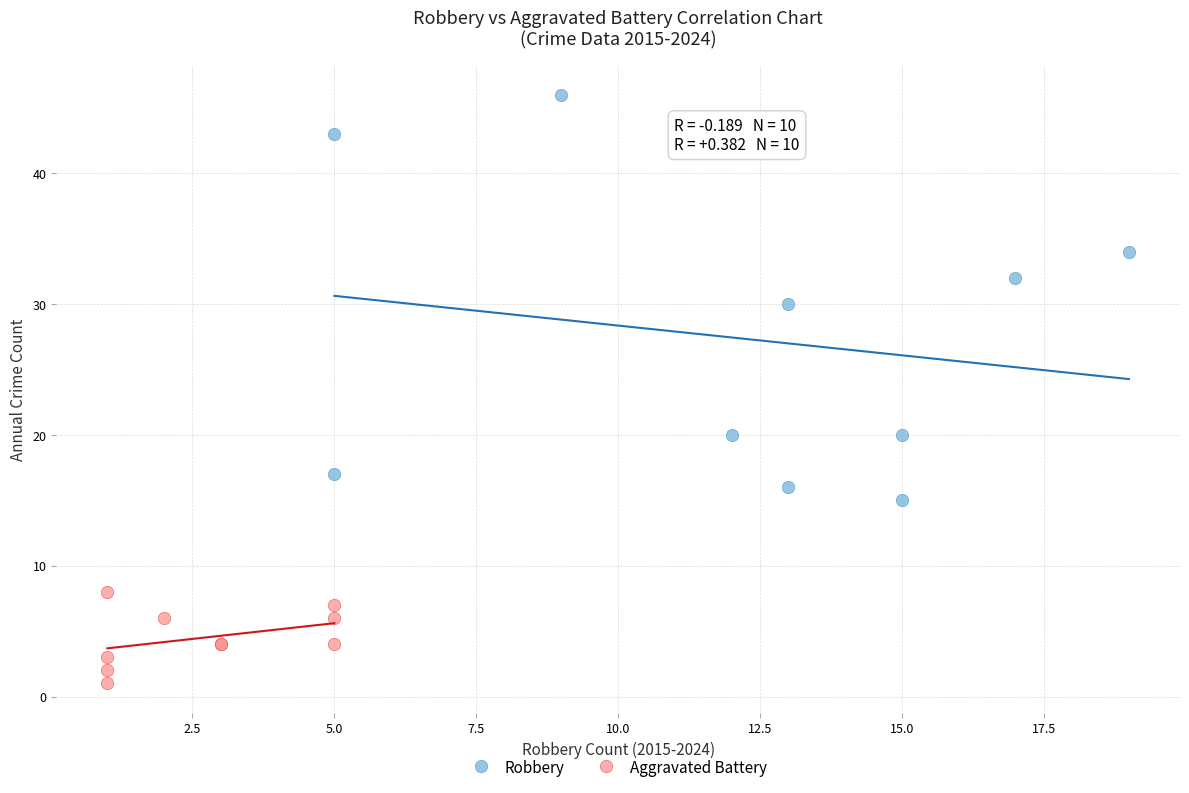

Which series has the widest spread of Y values?

Robbery